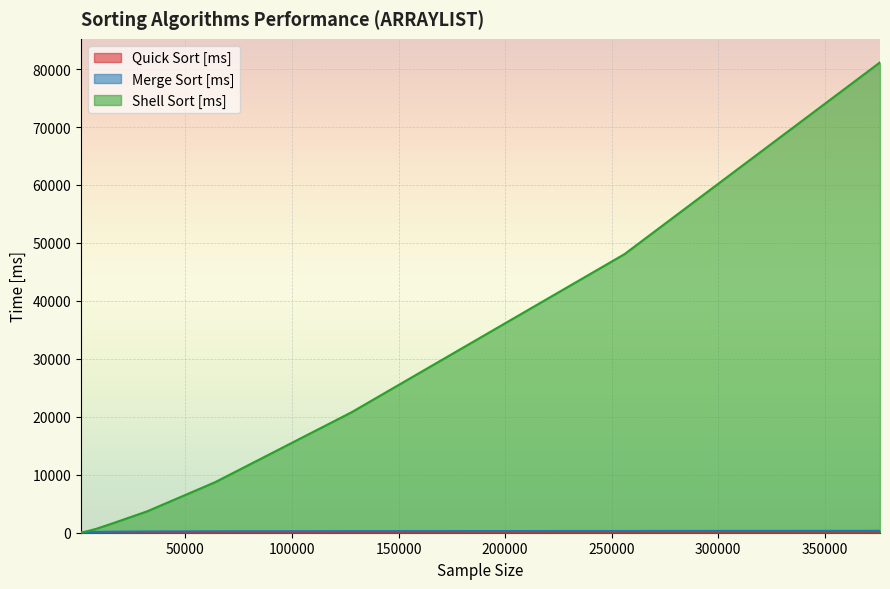

True or false: Shell Sort [ms] has more than 1 interior local peaks.

False